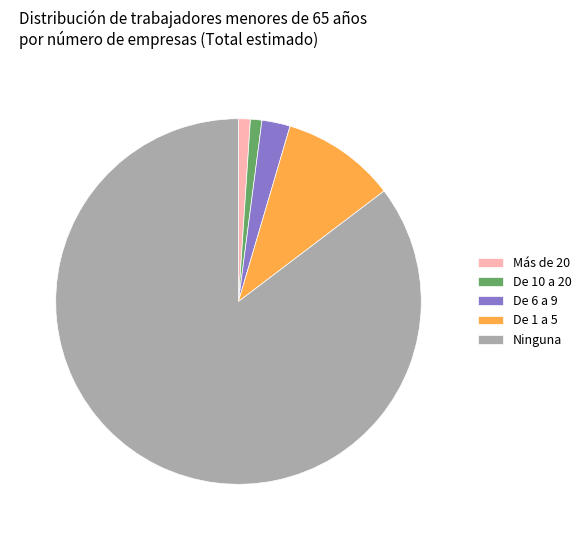

Between Ninguna and Más de 20, which is larger?

Ninguna